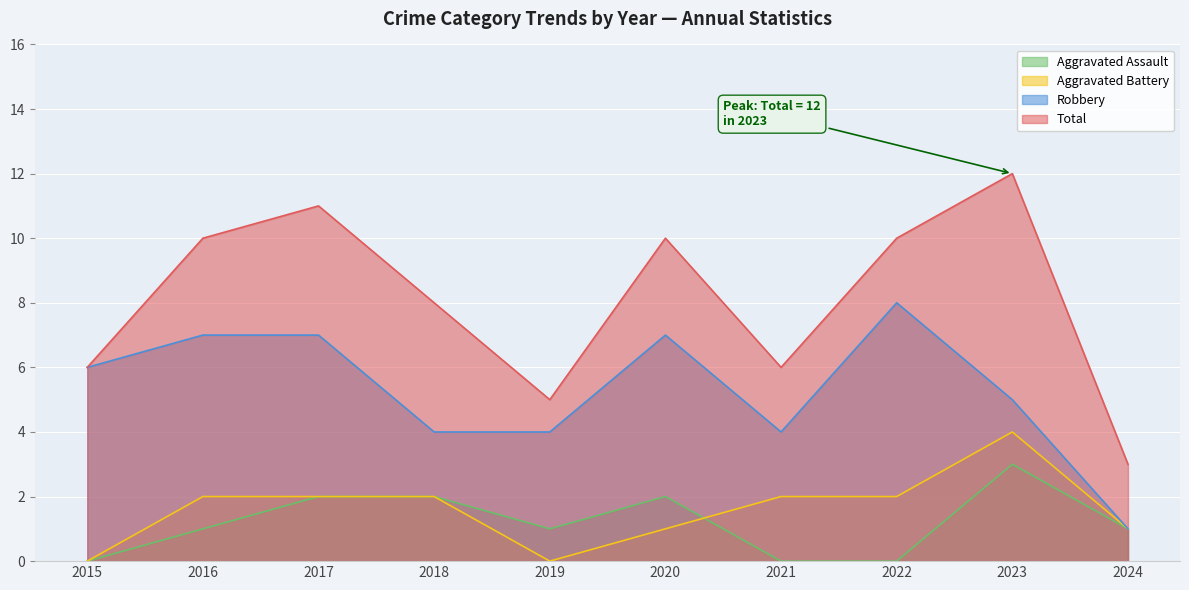

Rank the series at 2024 from lowest to highest value.

Aggravated Assault, Aggravated Battery, Robbery, Total